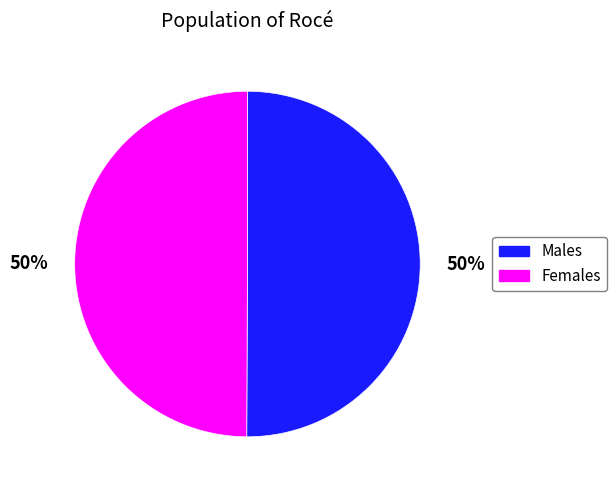

To the nearest percent, what is the average slice percentage?

50%